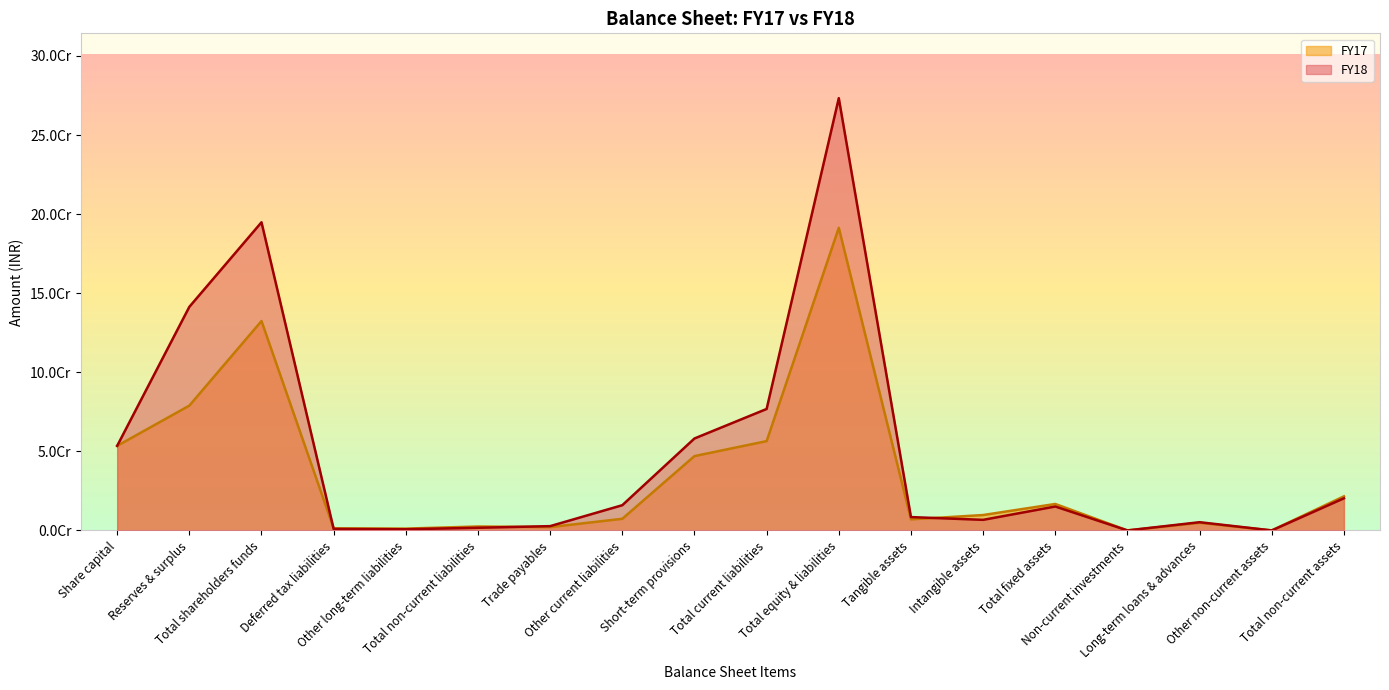

Does the chart display data point markers on the line(s)?

No